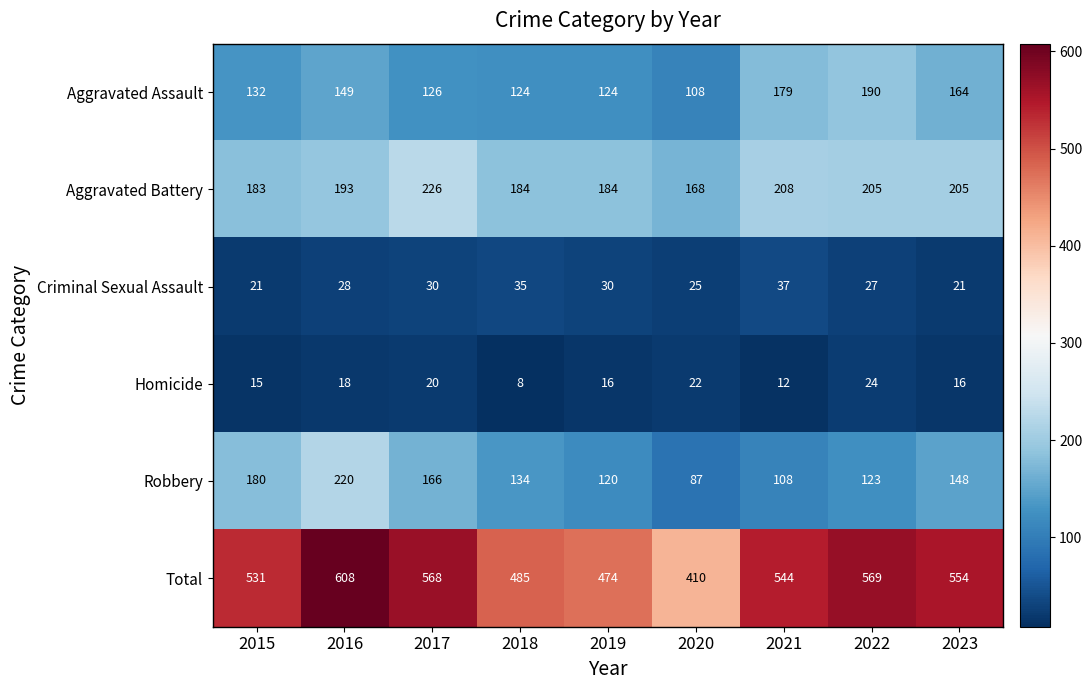

Which category has the highest value in the Total series?

2016